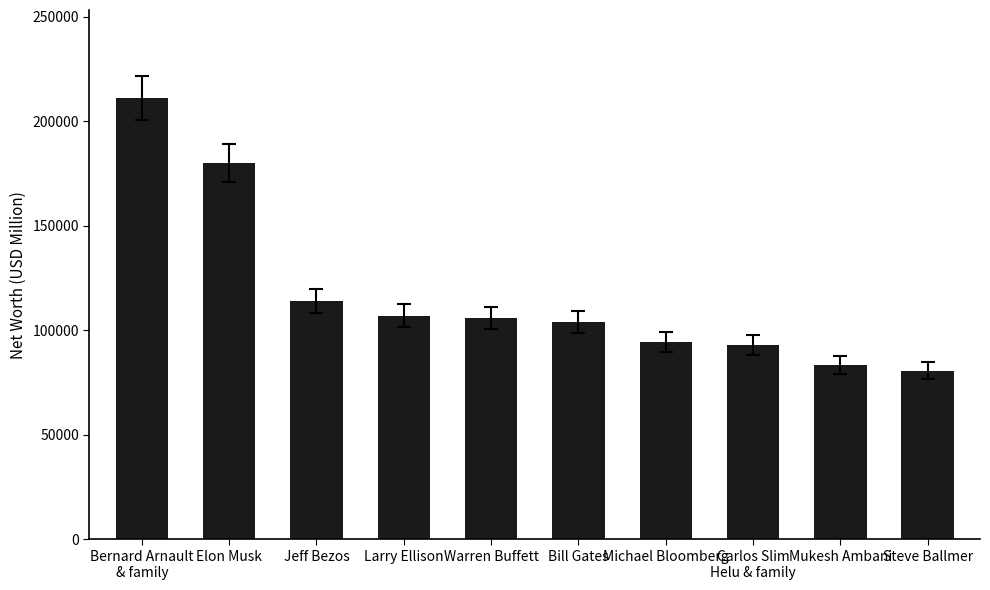

What is the sum of the values at Elon Musk and Jeff Bezos?

294000